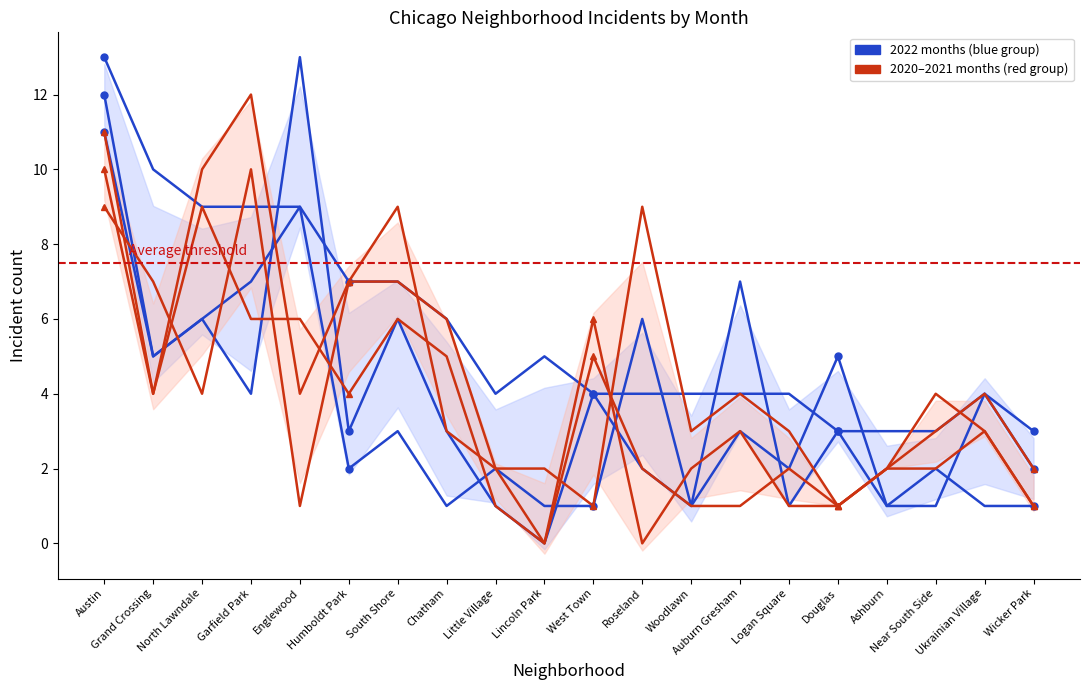

After their last crossing, which series has the higher values: June 2022 or January 2022?

June 2022